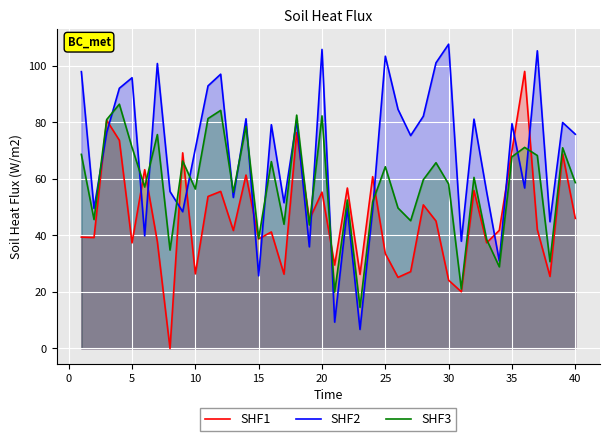

At how many categories does at least one series exceed 77?

21